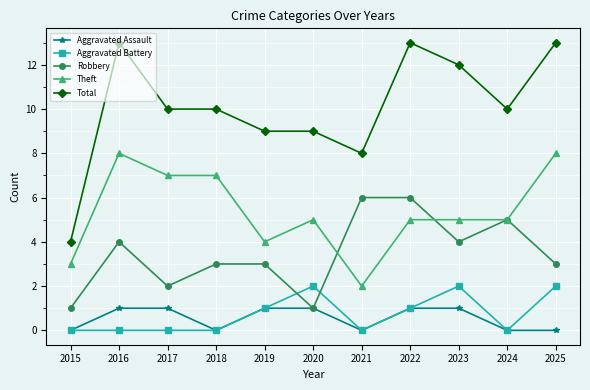

List the series in order of their peak value, lowest first.

Aggravated Assault, Aggravated Battery, Robbery, Theft, Total